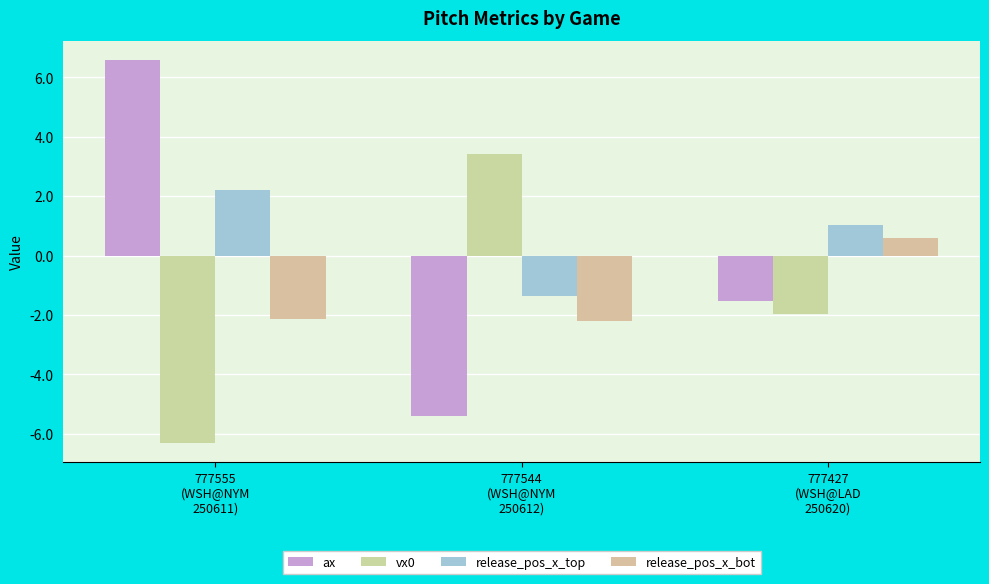

What is the value of the ax bar at the 2nd from the left?

-5.4